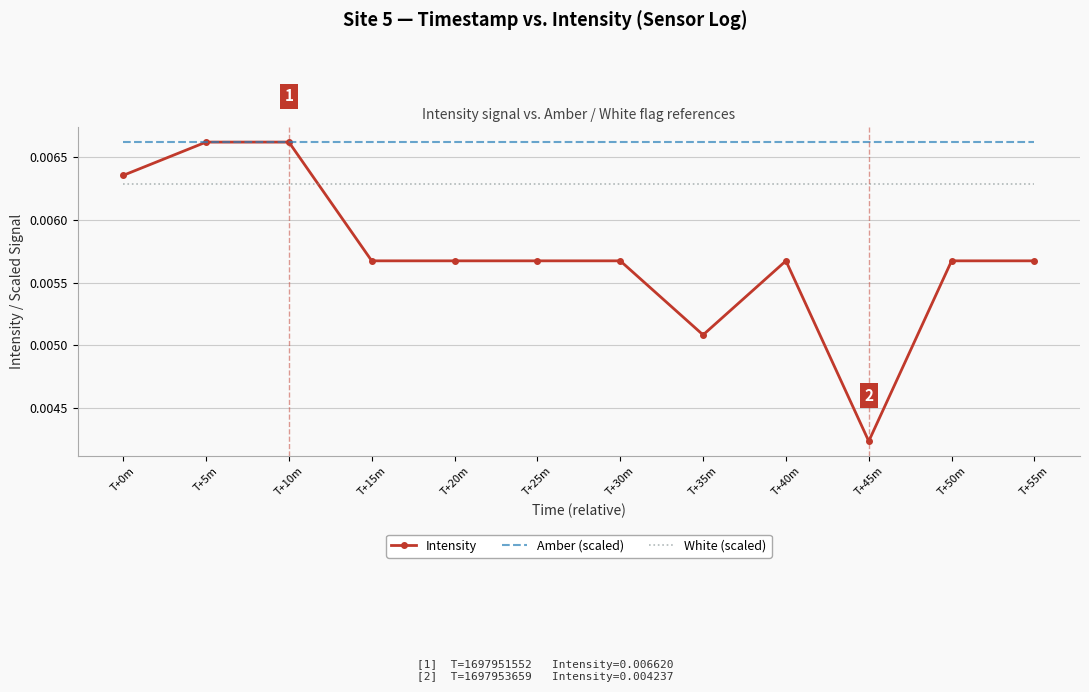

What are all the series names shown in the legend?

Intensity, Amber (scaled), White (scaled)